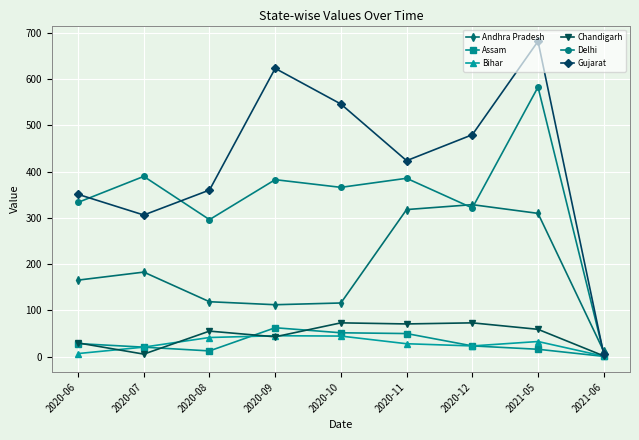

True or false: Chandigarh has more than 0 interior local peaks.

True